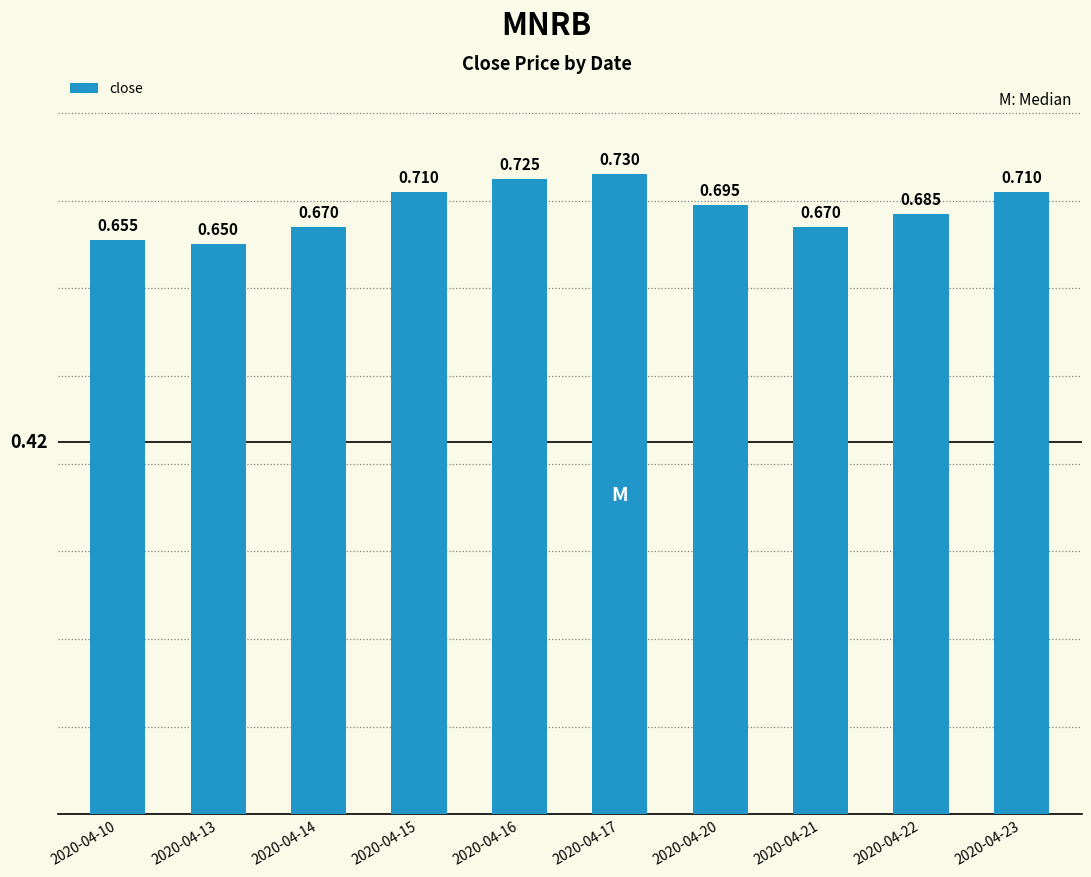

What is the average value?

0.7